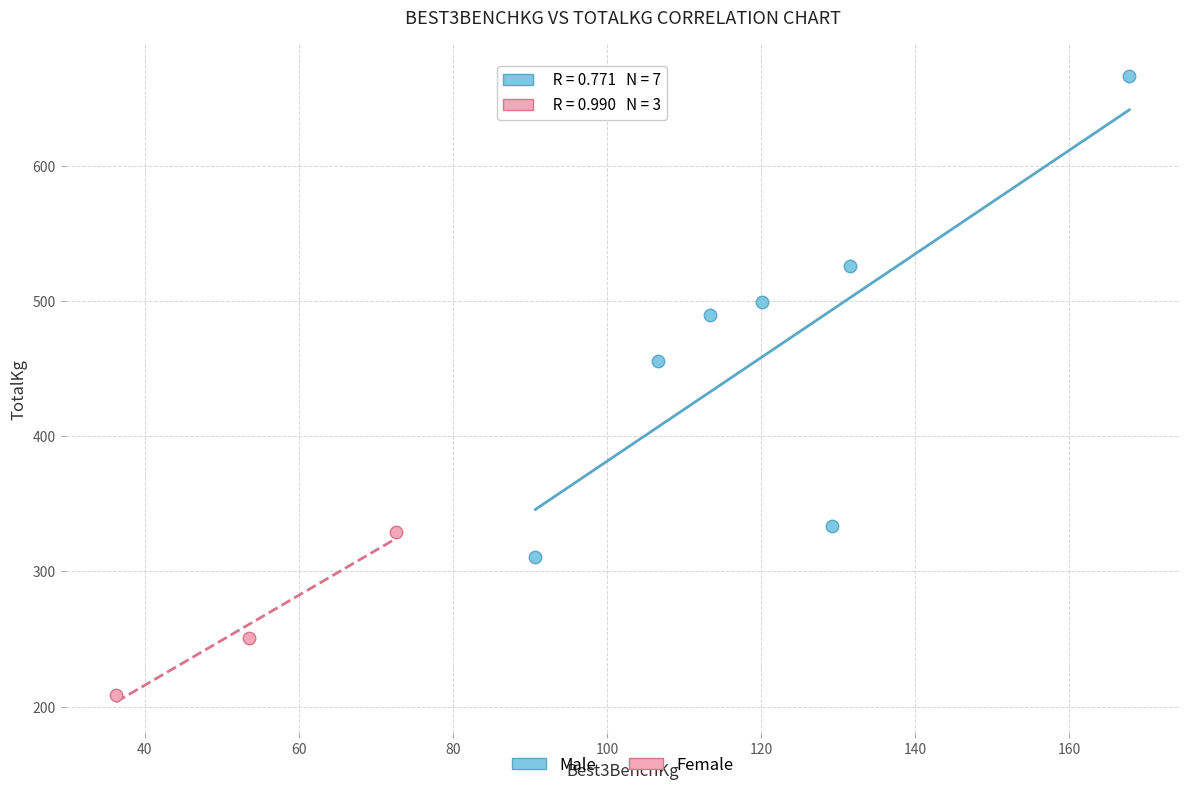

Which series reaches the minimum Y coordinate?

Female